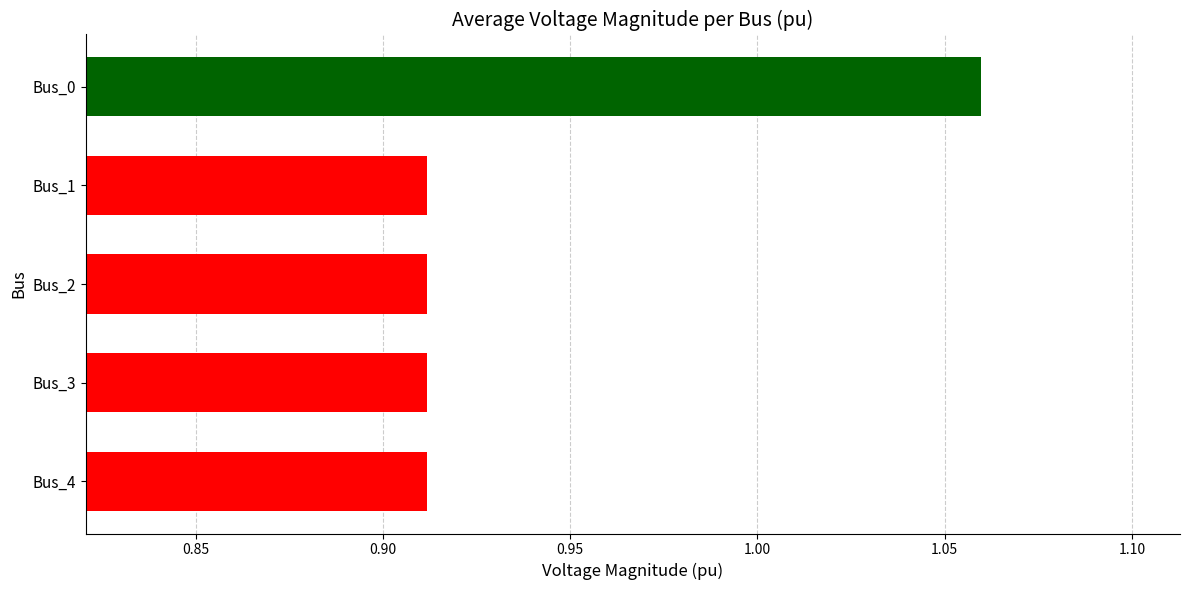

What is the difference between the maximum and minimum values?

0.1